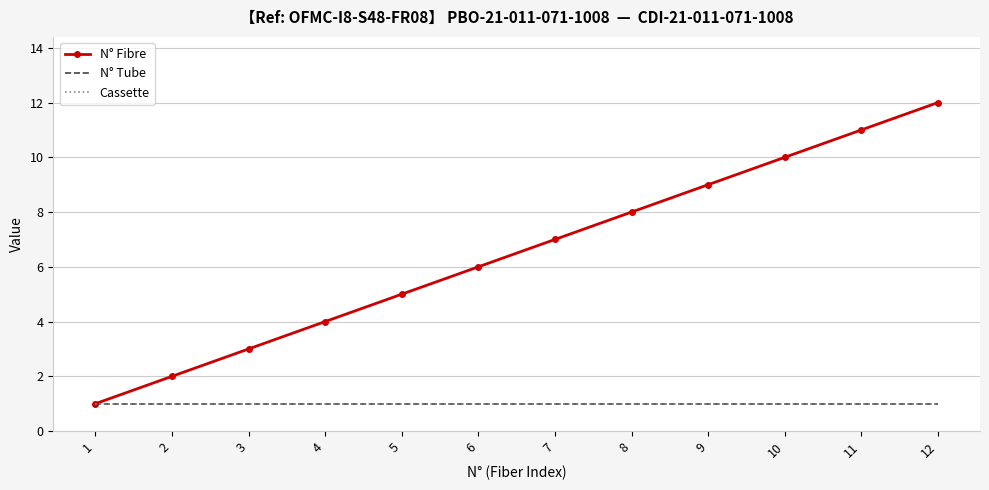

Between 1 and 8, which is larger?

8